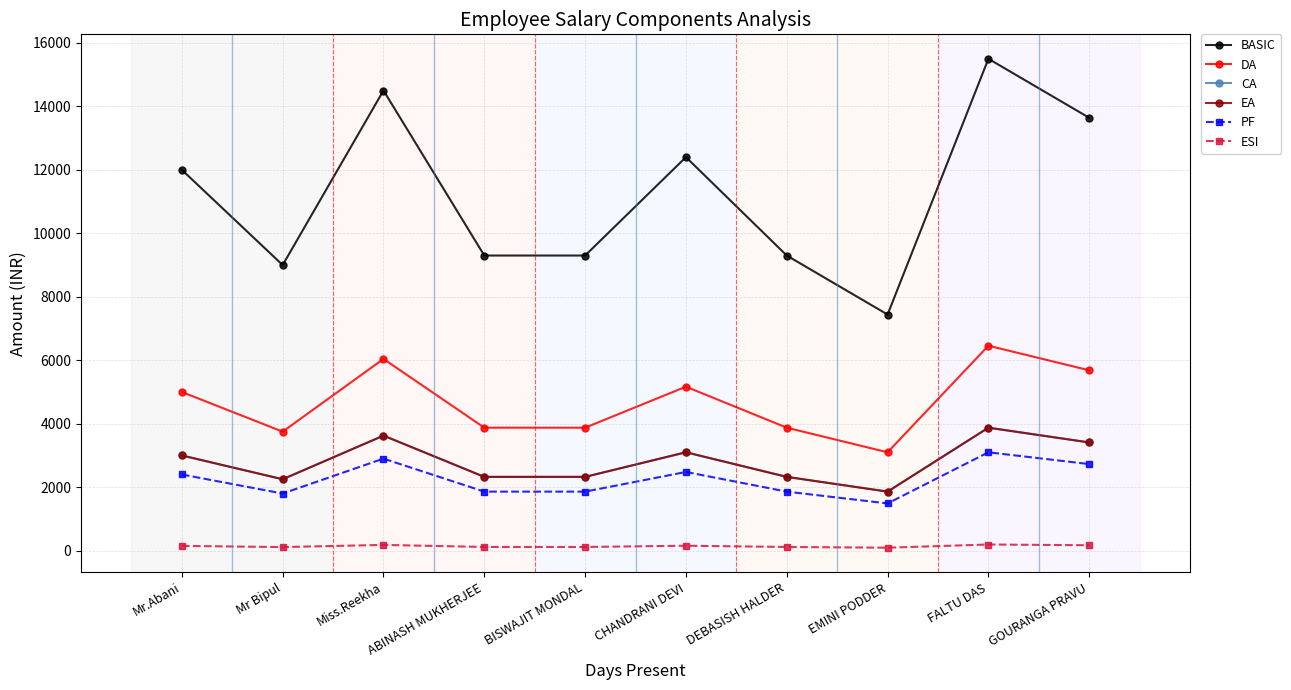

At which category does the chart reach its minimum across all series?

EMINI PODDER